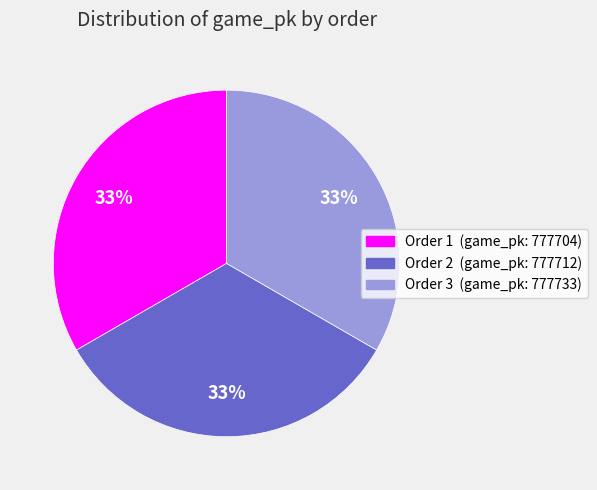

Does any single category account for the majority?

No